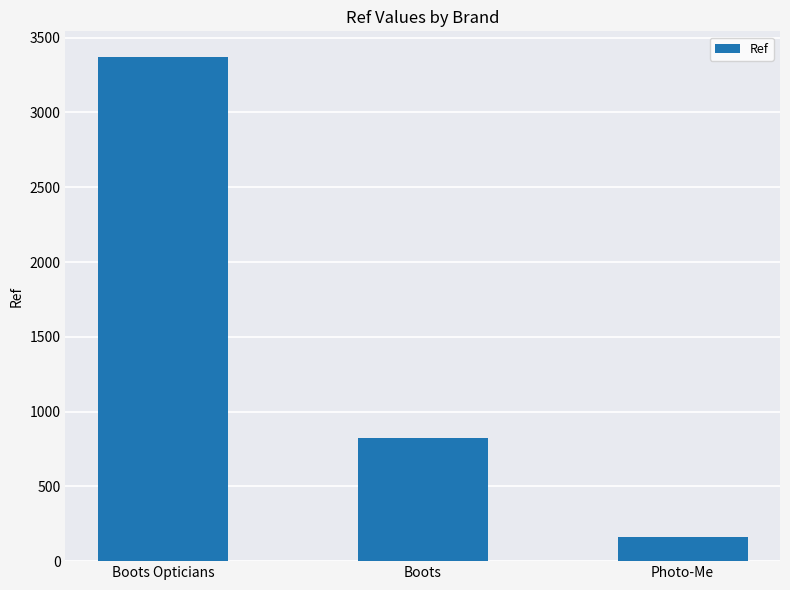

The value at Boots is 821. True or false?

True